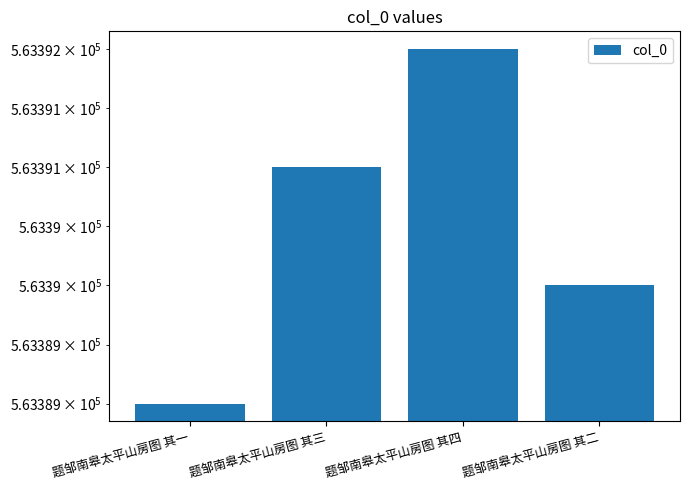

True or false: the data shows 884648 at 题邹南皋太平山房图 其三.

False